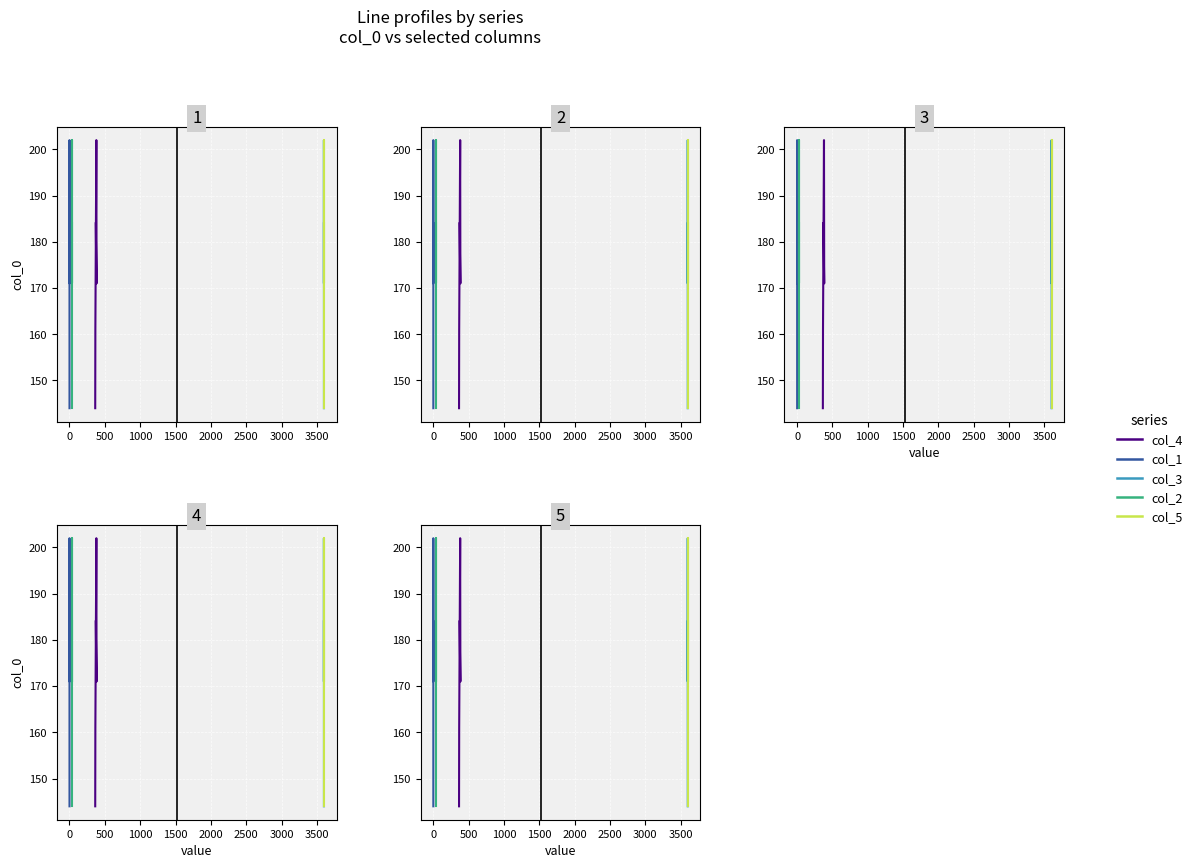

At which category does col_4 reach its first local peak?

500